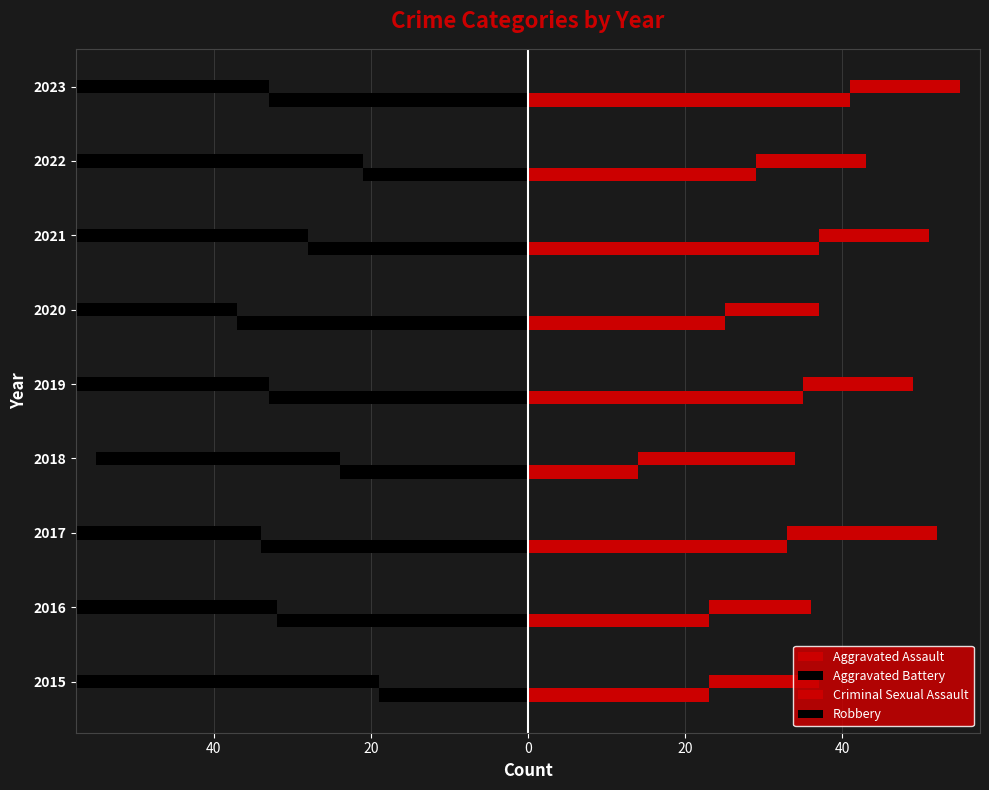

What is the value of the Aggravated Battery bar at the 9th from the left?

-33